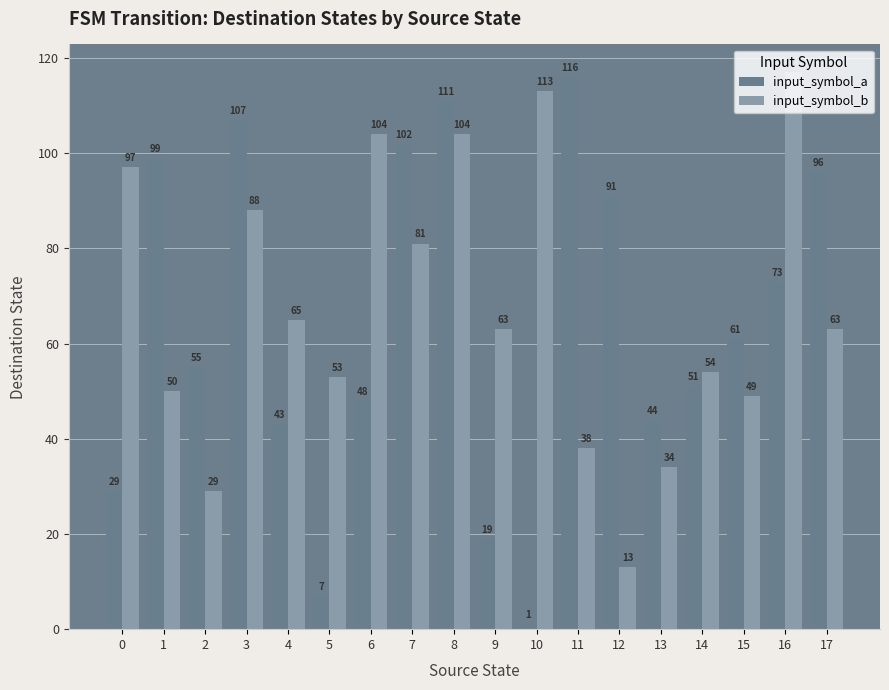

Which category has the lowest value across all series?

10